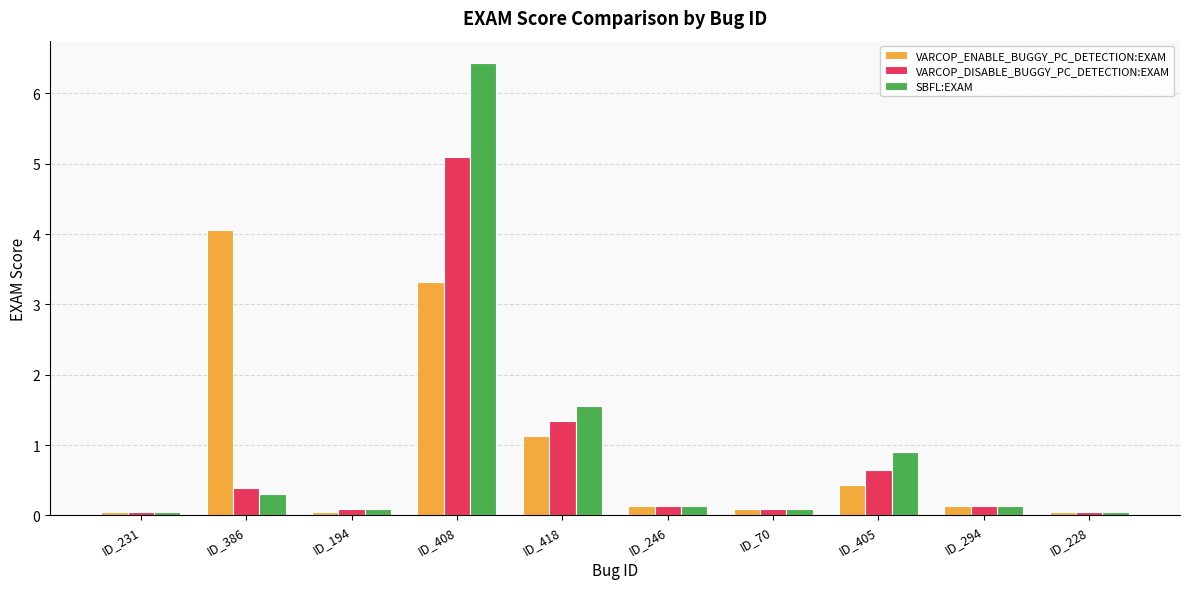

Which category has the highest value in the VARCOP_ENABLE_BUGGY_PC_DETECTION:EXAM series?

ID_386